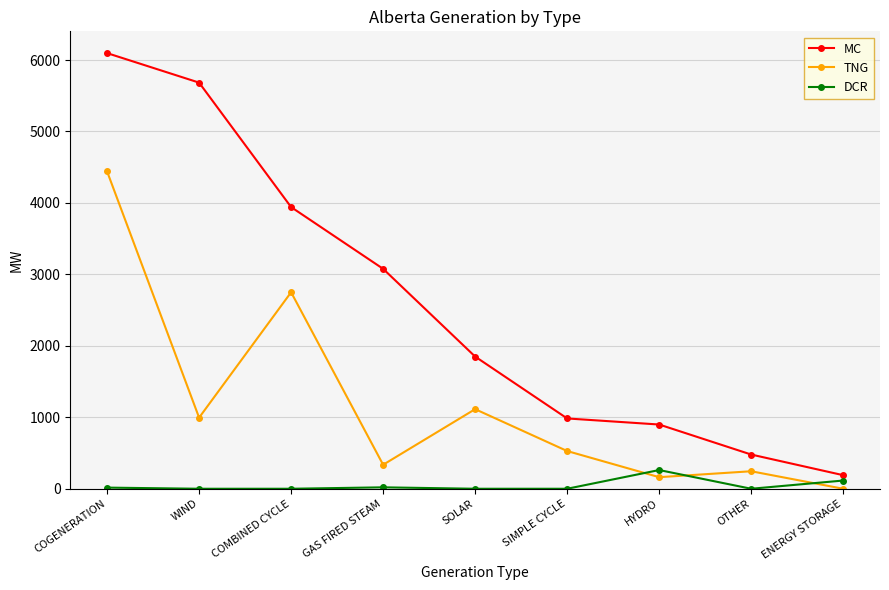

After their last crossing, which series has the higher values: TNG or DCR?

DCR